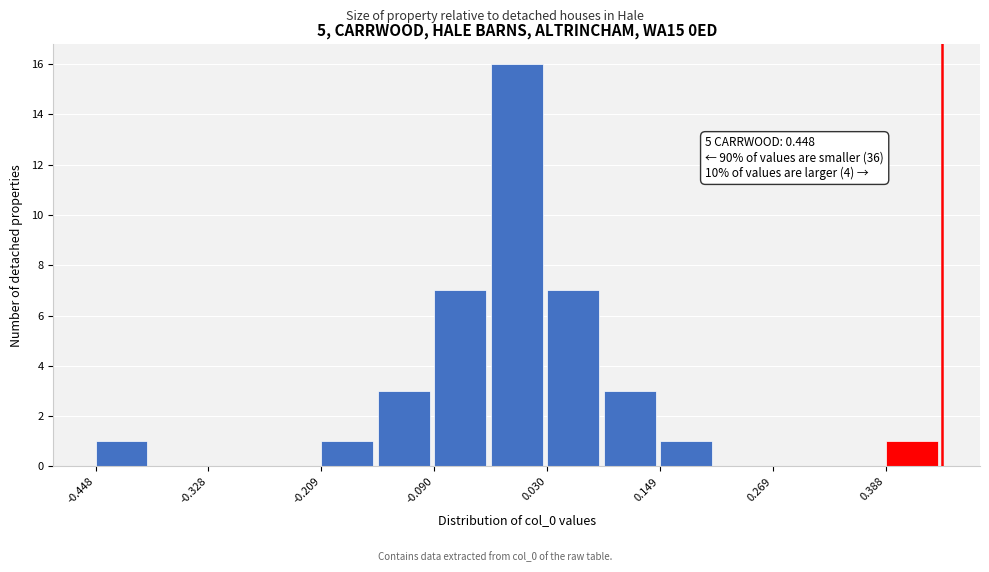

Around what value on the x-axis is the tallest bar? Give the approximate position of its centre, as read against the axis.

0.00